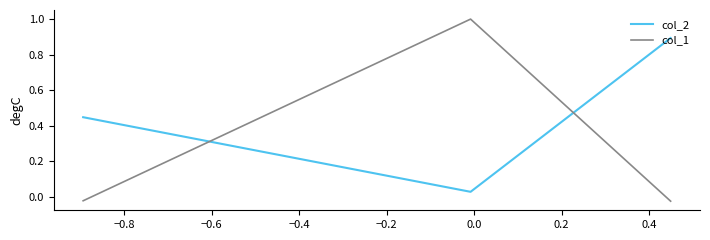

What is the total value across all series at −0.8?

1.0